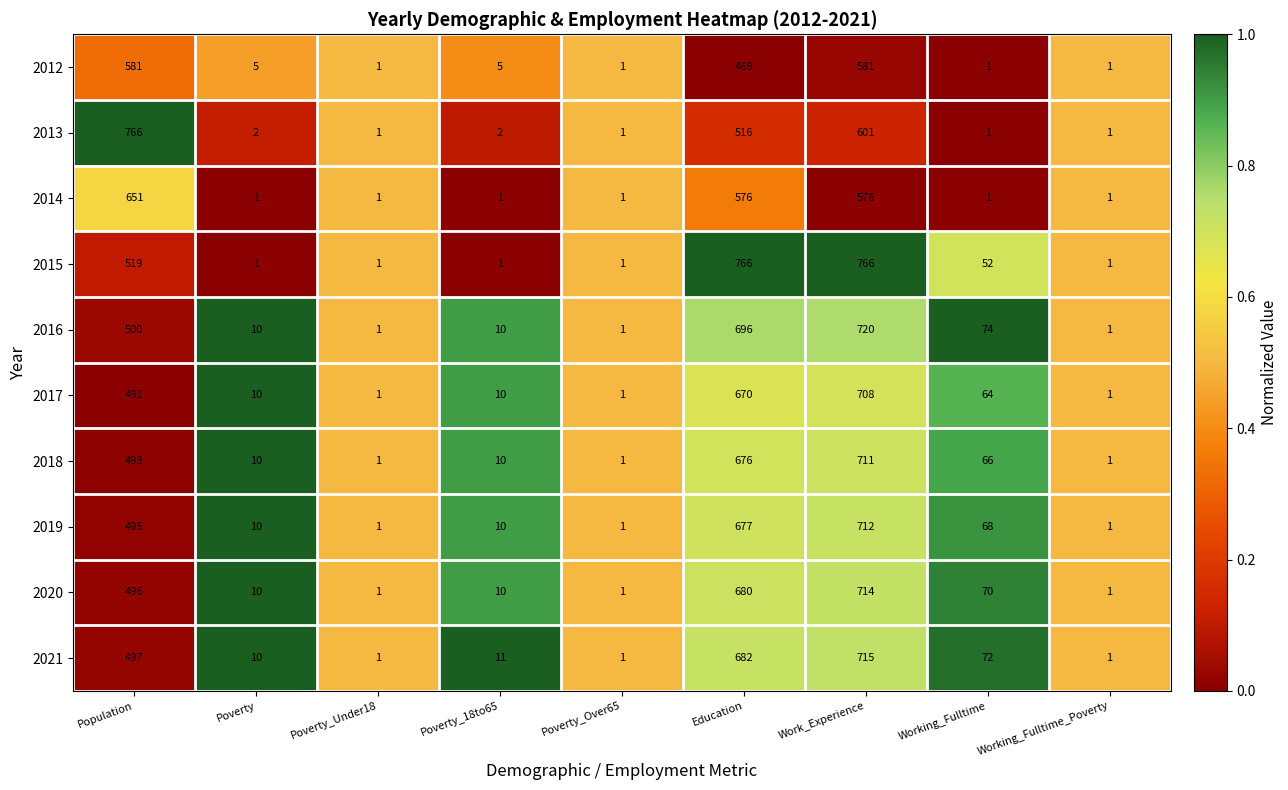

Which series changed the most between Work_Experience and Working_Fulltime_Poverty?

2015